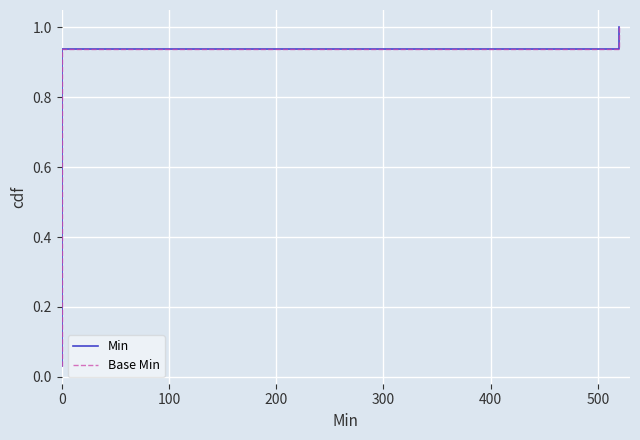

What position from the left is 26?

27